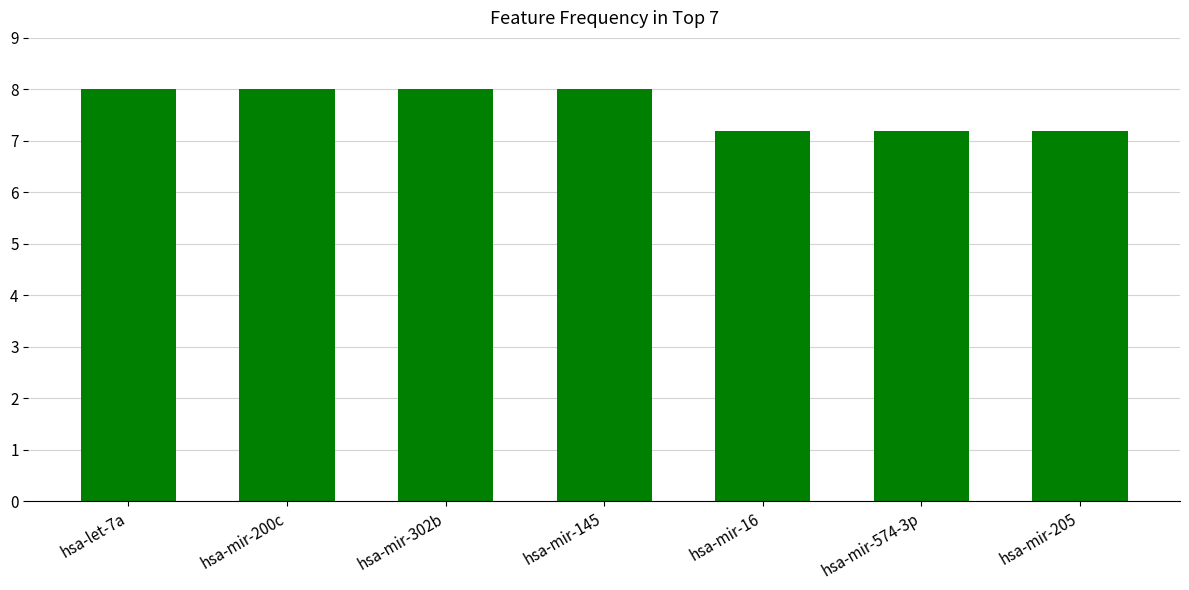

What is the change in value from hsa-mir-145 to hsa-mir-574-3p?

-0.8